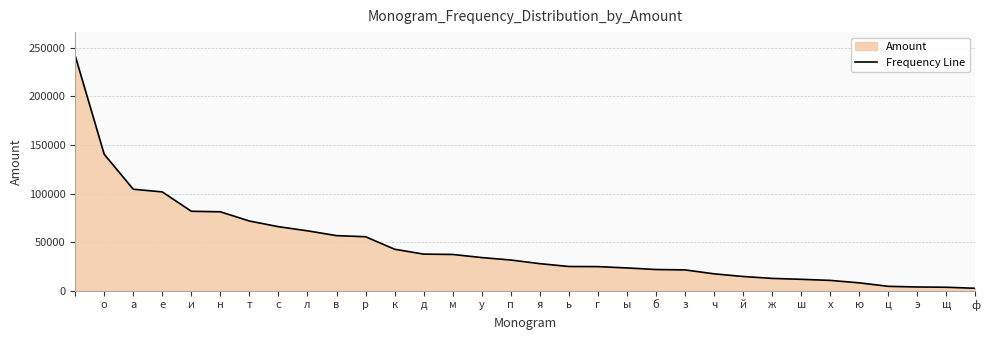

What is the label of the 13th point from the right?

ы